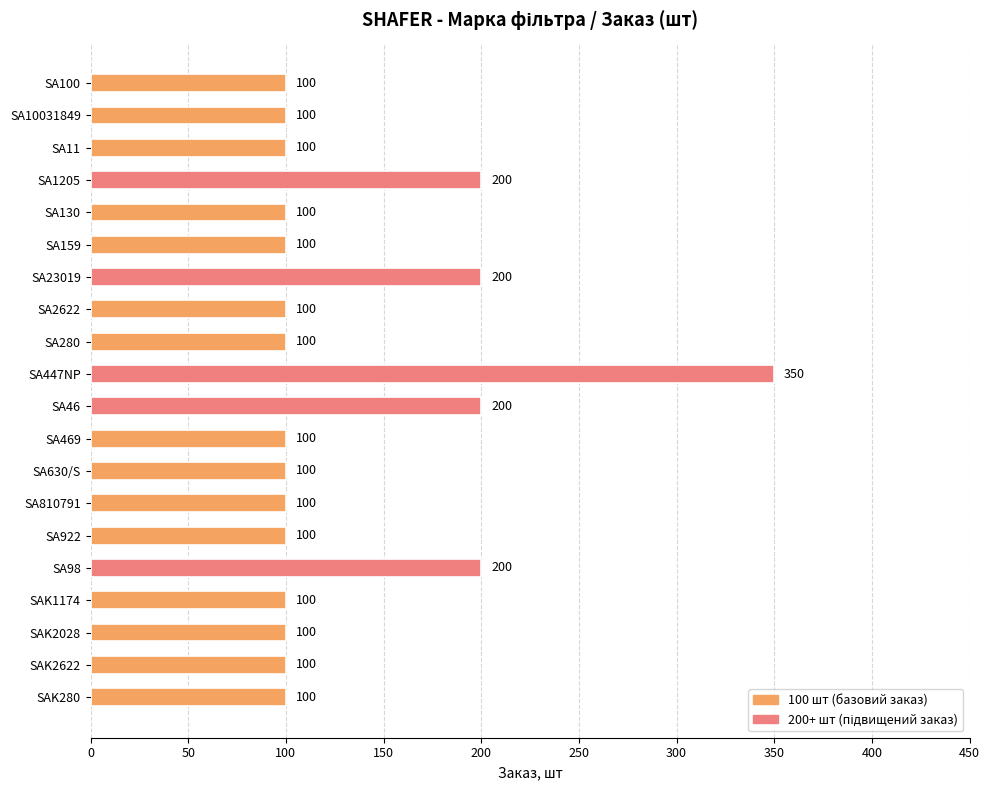

What is the sum of the values at SA1205 and SA159?

300